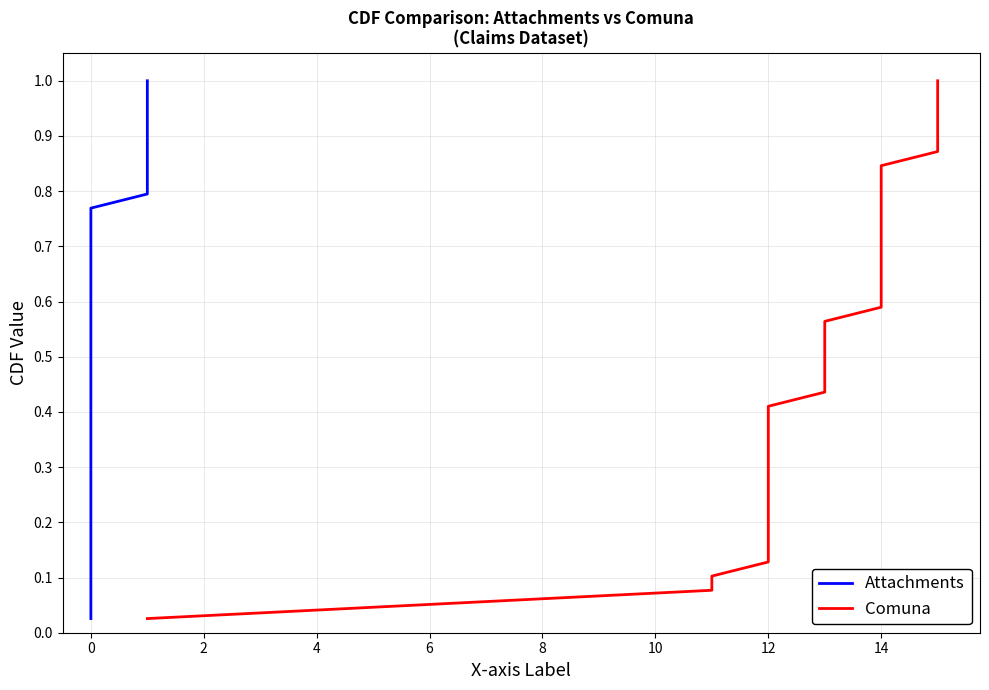

Is it true that Attachments equals 0.4 at 0?

False